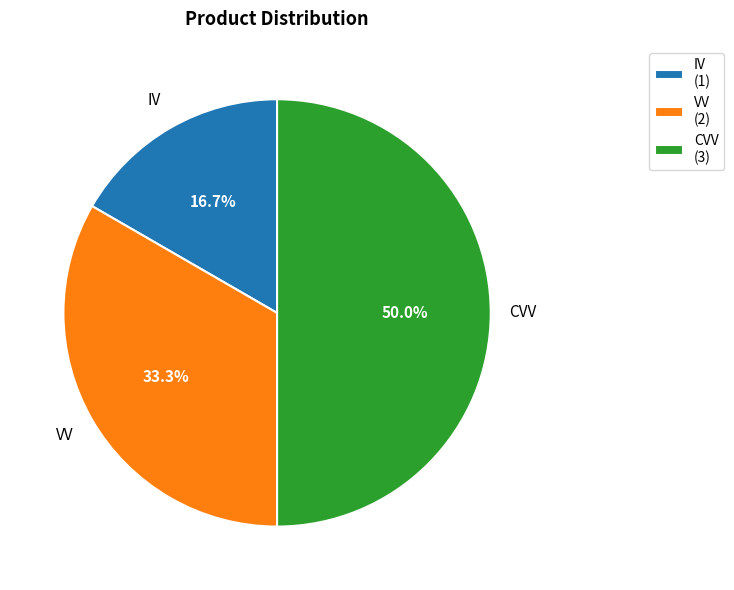

Count the number of slices in the pie.

3